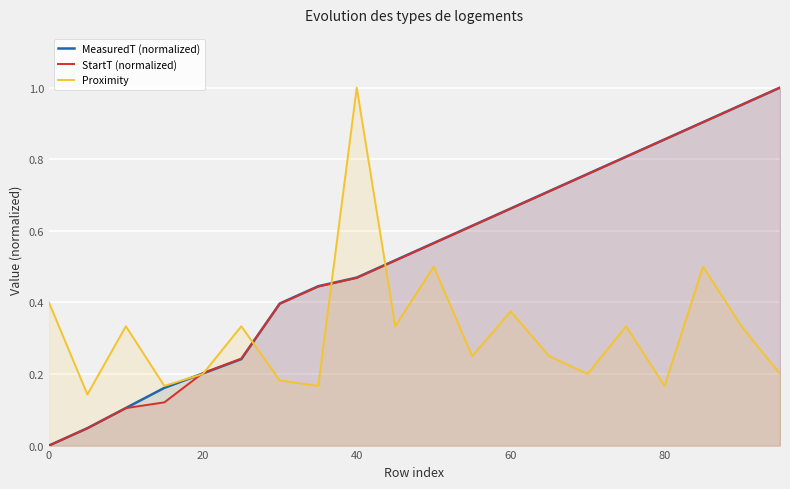

Does the chart display data point markers on the line(s)?

No